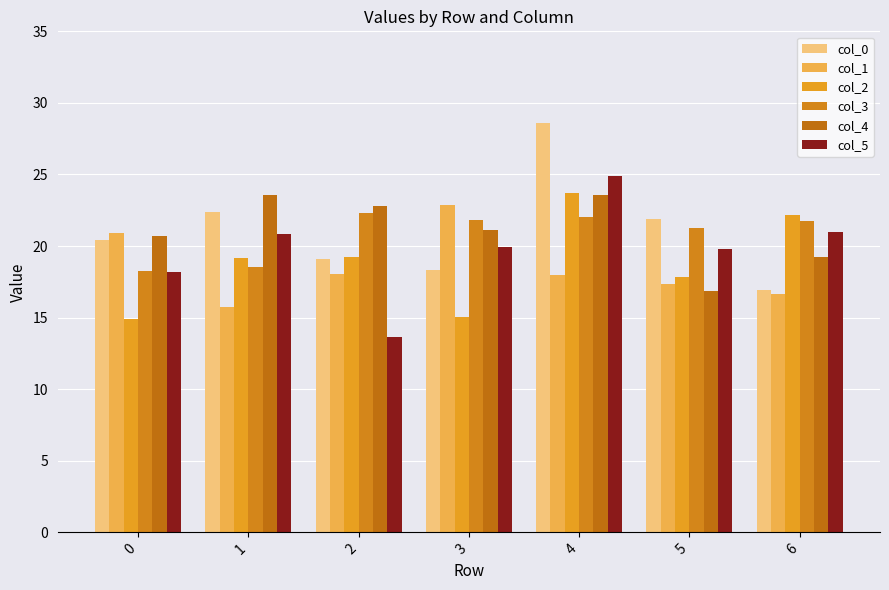

Reading left to right, list all the values displayed in this chart.

col_0: 20.4	22.4	19.1	18.3	28.6	21.9	16.9
col_1: 20.9	15.8	18.0	22.8	18.0	17.3	16.6
col_2: 14.9	19.2	19.2	15.0	23.7	17.8	22.1
col_3: 18.2	18.5	22.3	21.8	22.0	21.3	21.7
col_4: 20.7	23.6	22.8	21.1	23.5	16.9	19.2
col_5: 18.2	20.8	13.6	19.9	24.9	19.8	21.0